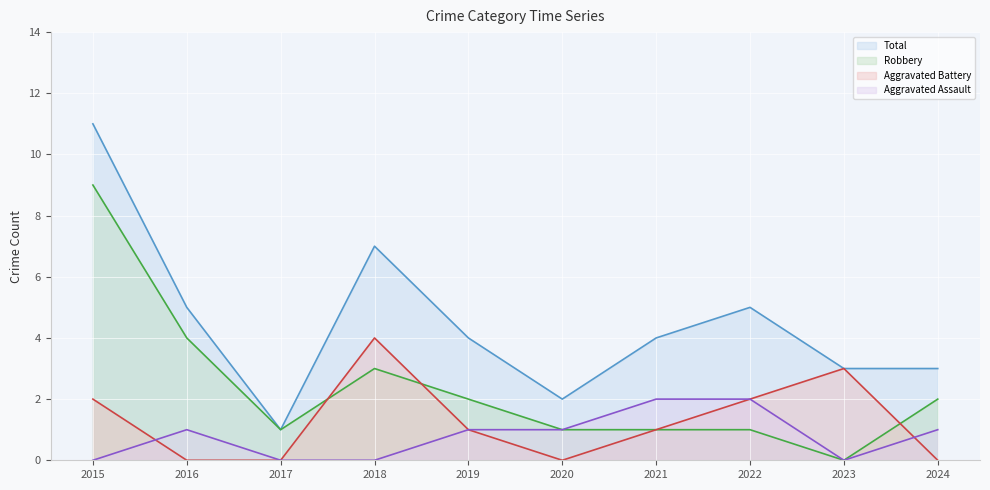

What is the value of the Total point at the 2nd from the left?

5